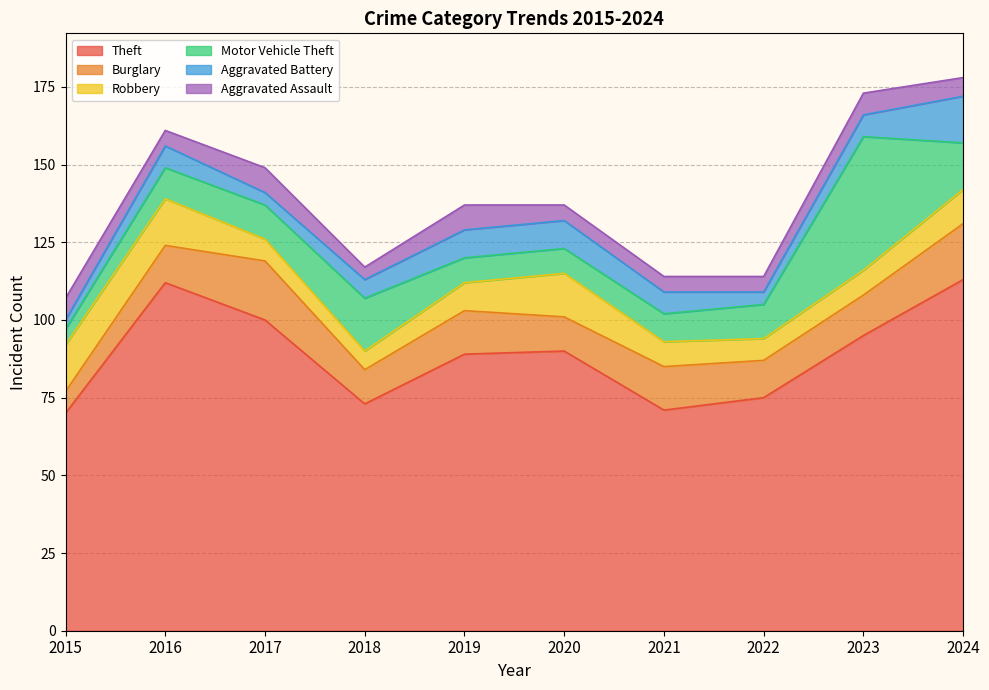

What is the maximum value shown in the chart?

113